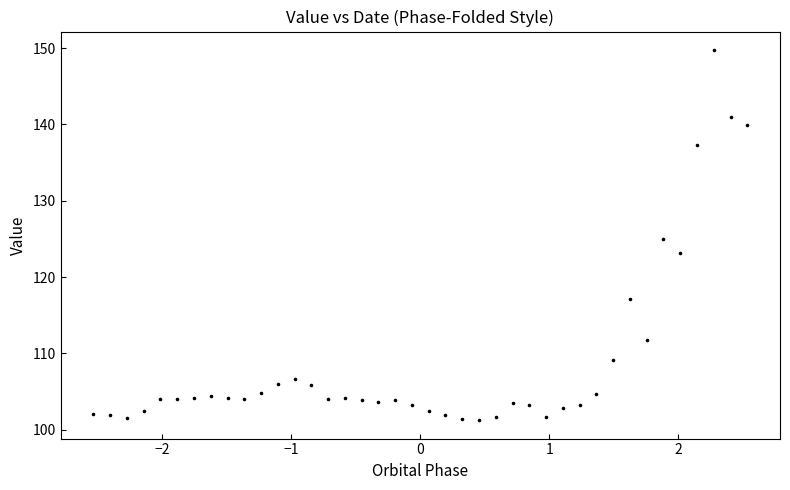

What is the range of X values (max minus min)?

5.1